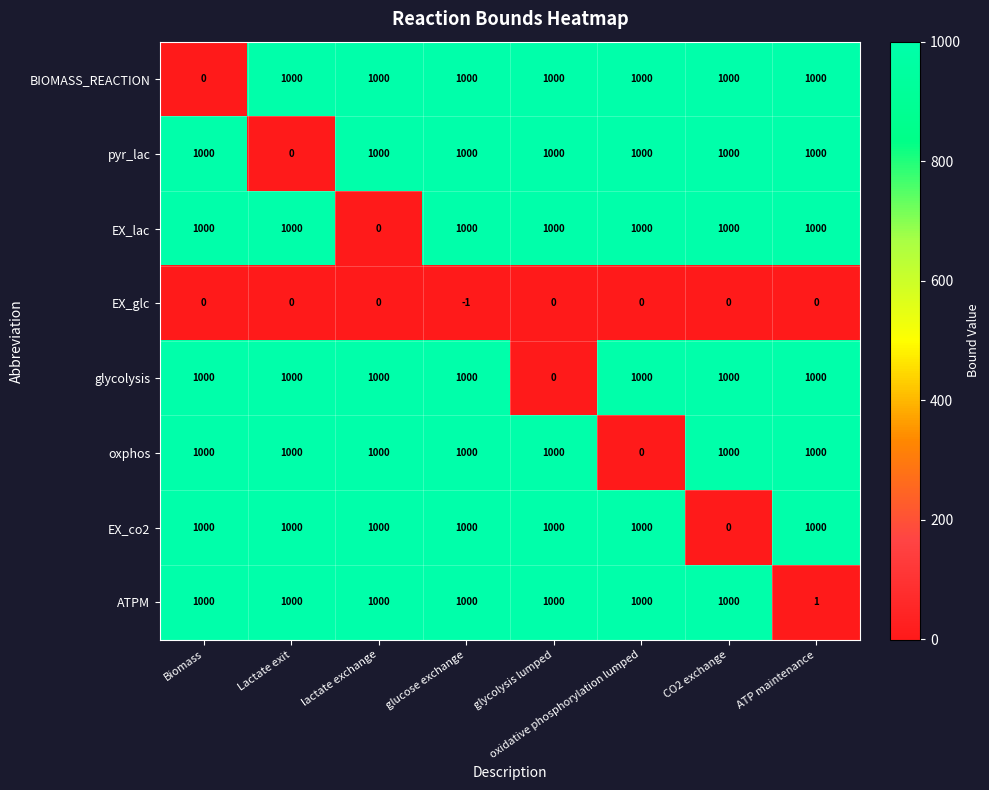

The pyr_lac series shows 647 at lactate exchange. True or false?

False